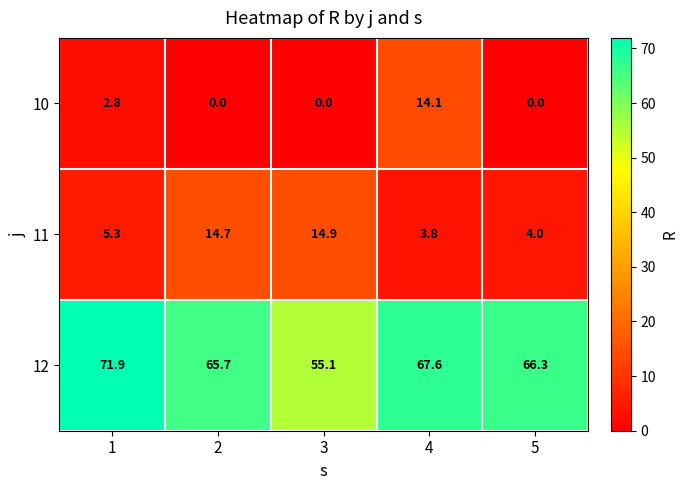

At how many categories does at least one series exceed 41?

5